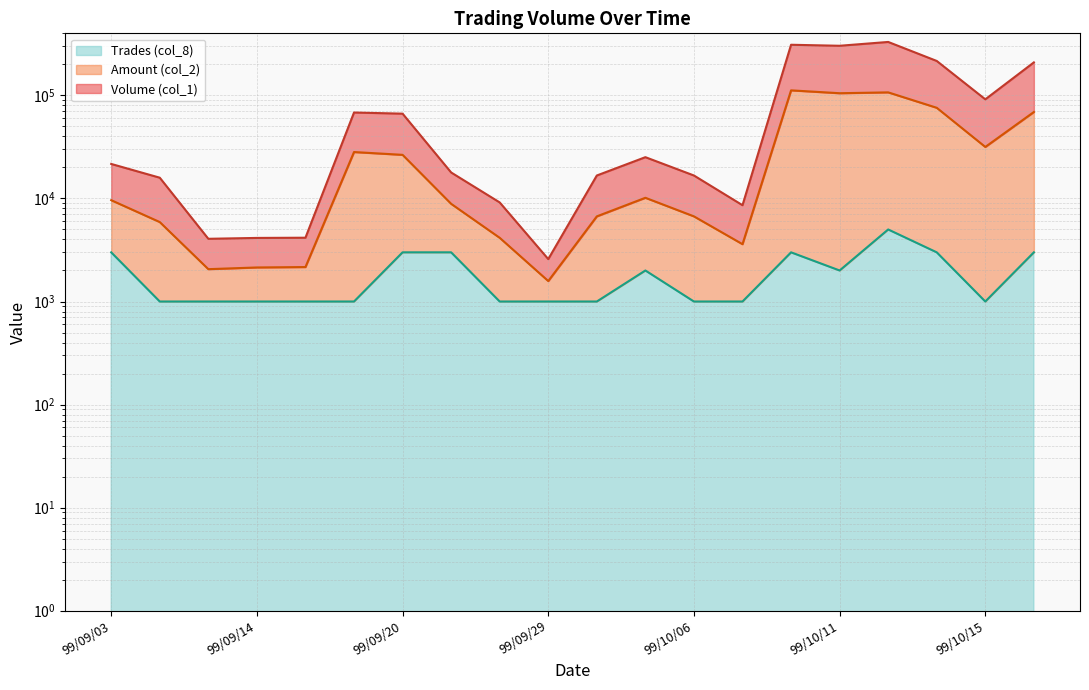

Reading right to left, transcribe all the data shown in this chart.

Volume (col_1): 99/10/18=209000	99/10/15=91600	99/10/14=215800	99/10/12=329970	99/10/11=302960	99/10/08=309900	99/10/07=8600	99/10/06=16700	99/10/04=25150	99/10/01=16700	99/09/29=2580	99/09/24=9150	99/09/23=17870	99/09/20=66490	99/09/17=68200	99/09/15=4160	99/09/14=4140	99/09/09=4060	99/09/06=15900	99/09/03=21620
Amount (col_2): 99/10/18=69000	99/10/15=31600	99/10/14=75800	99/10/12=106970	99/10/11=104960	99/10/08=111900	99/10/07=3600	99/10/06=6700	99/10/04=10150	99/10/01=6700	99/09/29=1580	99/09/24=4150	99/09/23=8870	99/09/20=26490	99/09/17=28200	99/09/15=2160	99/09/14=2140	99/09/09=2060	99/09/06=5900	99/09/03=9620
Trades (col_8): 99/10/18=3000	99/10/15=1000	99/10/14=3000	99/10/12=5000	99/10/11=2000	99/10/08=3000	99/10/07=1000	99/10/06=1000	99/10/04=2000	99/10/01=1000	99/09/29=1000	99/09/24=1000	99/09/23=3000	99/09/20=3000	99/09/17=1000	99/09/15=1000	99/09/14=1000	99/09/09=1000	99/09/06=1000	99/09/03=3000